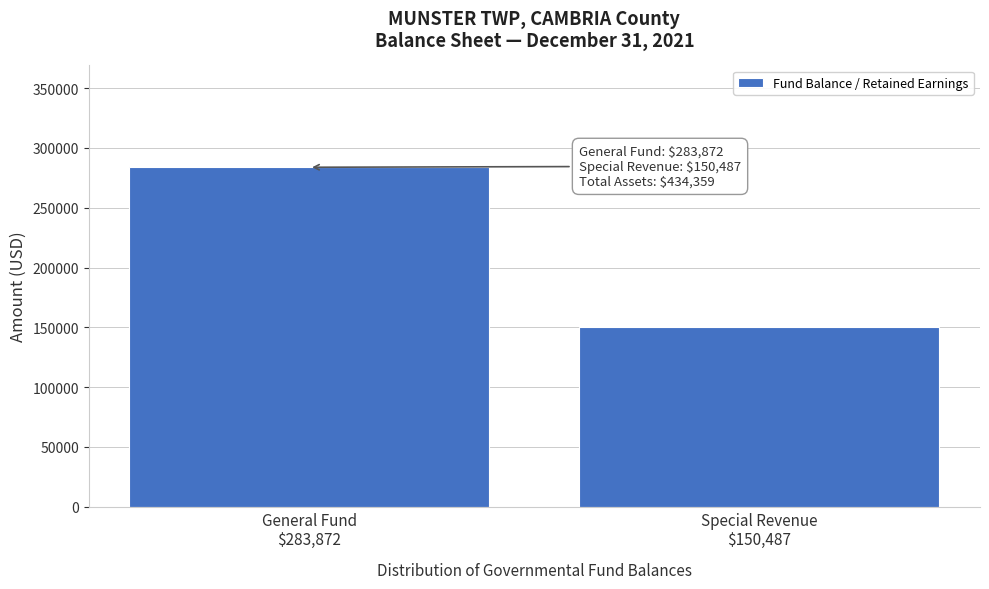

Reading left to right, what are all the values shown in this chart?

283872	150487